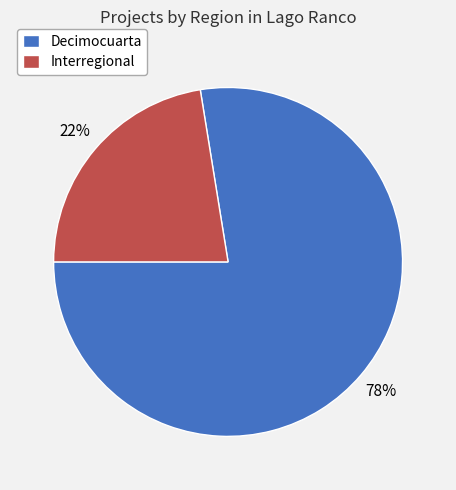

Rank the categories by value from lowest to highest.

Interregional, Decimocuarta